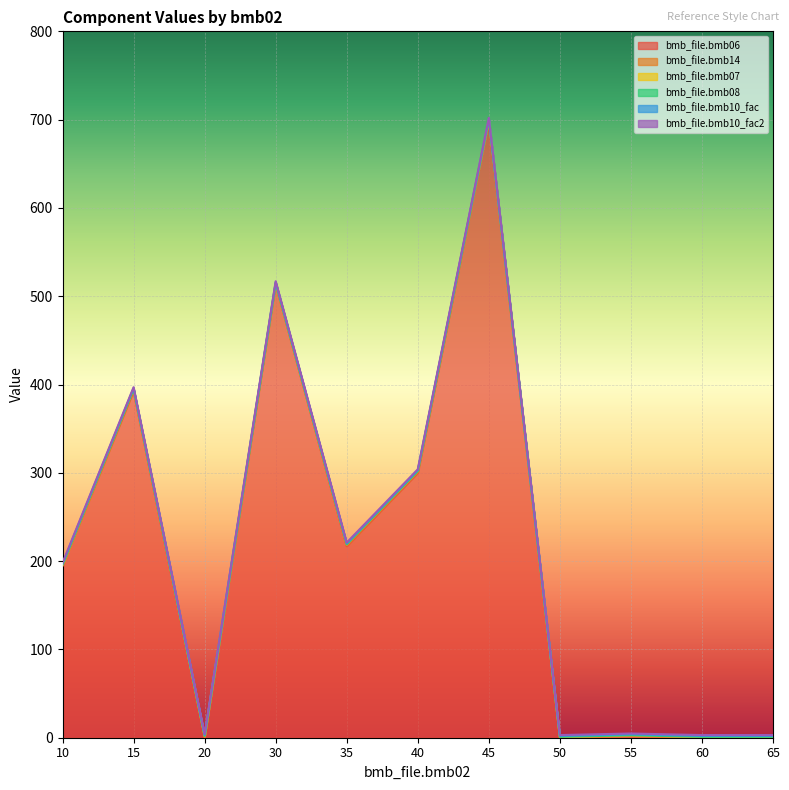

Which series has the largest total across all categories?

bmb_file.bmb06